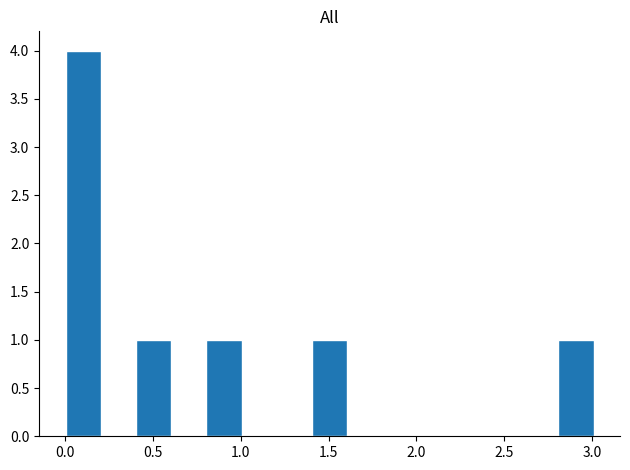

Which range on the x-axis has the tallest bar?

0.0 to 0.2